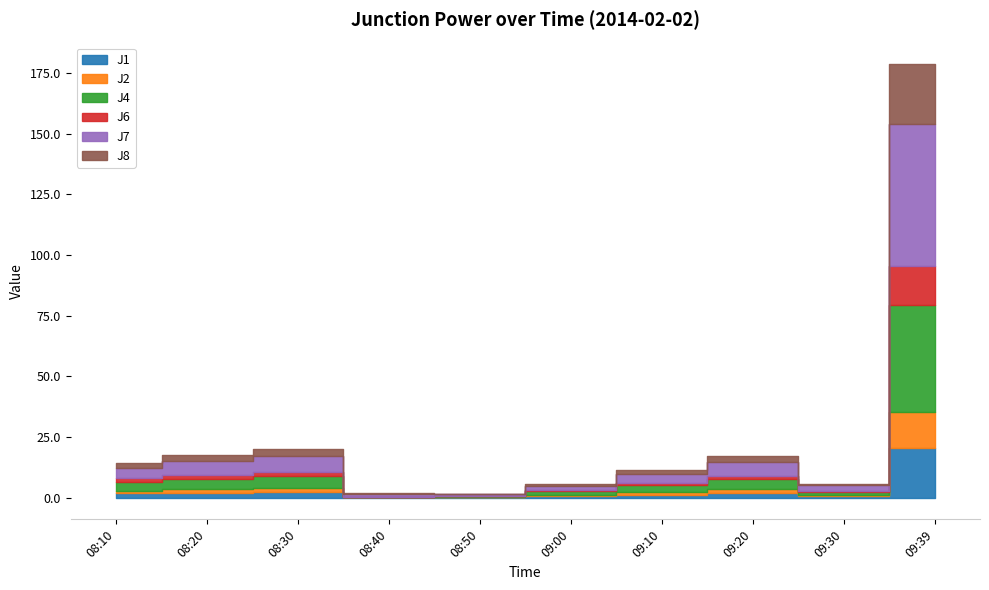

Which series changed the most between 08:10 and 09:10?

J4